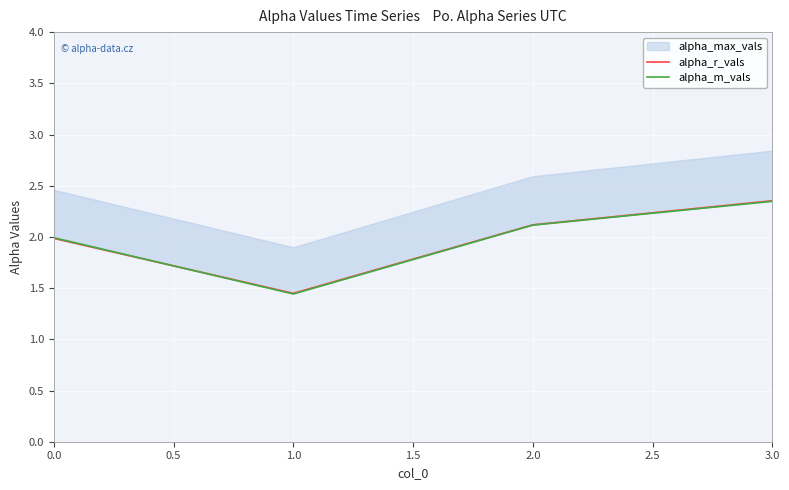

At which label does alpha_m_vals reach its peak?

3.0